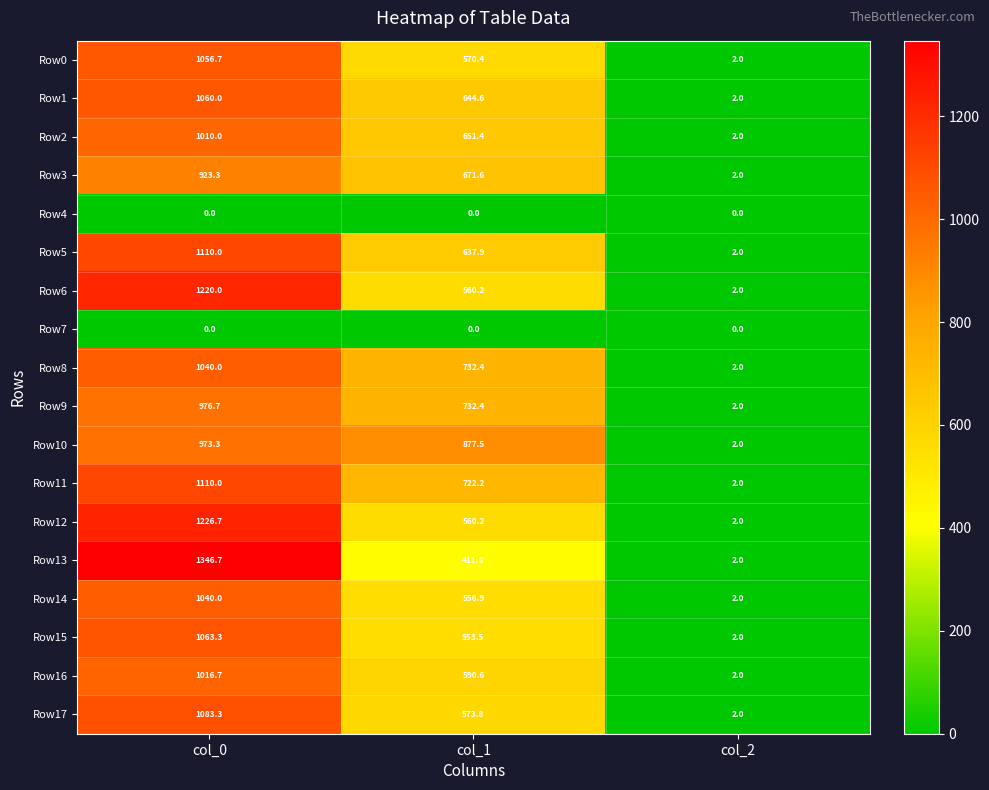

What is the highest value of the Row1 series?

1060.0